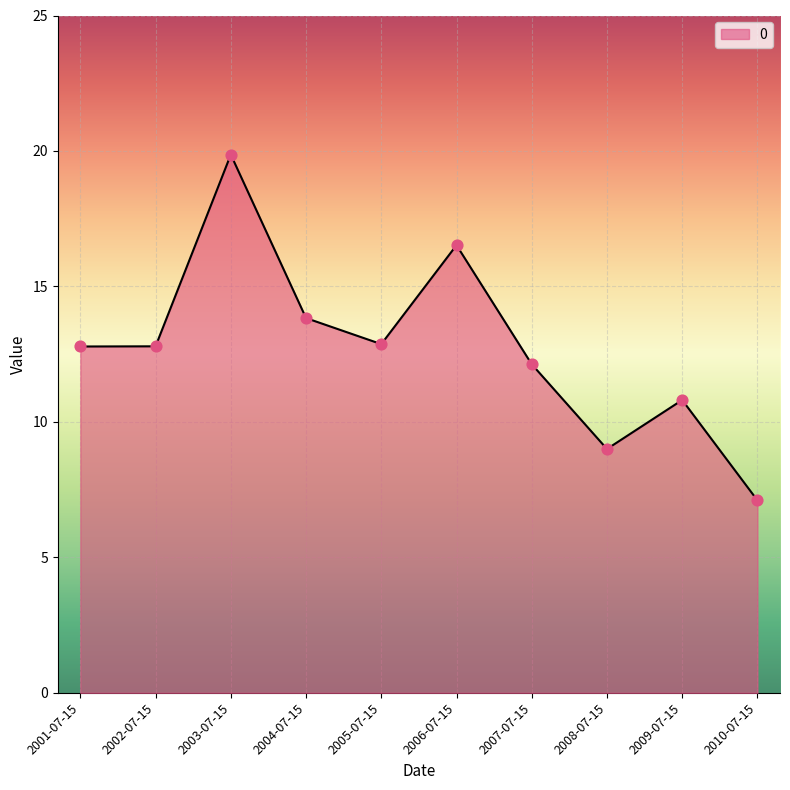

Approximately how many times larger is the value at 2001-07-15 compared to 2005-07-15?

1.0